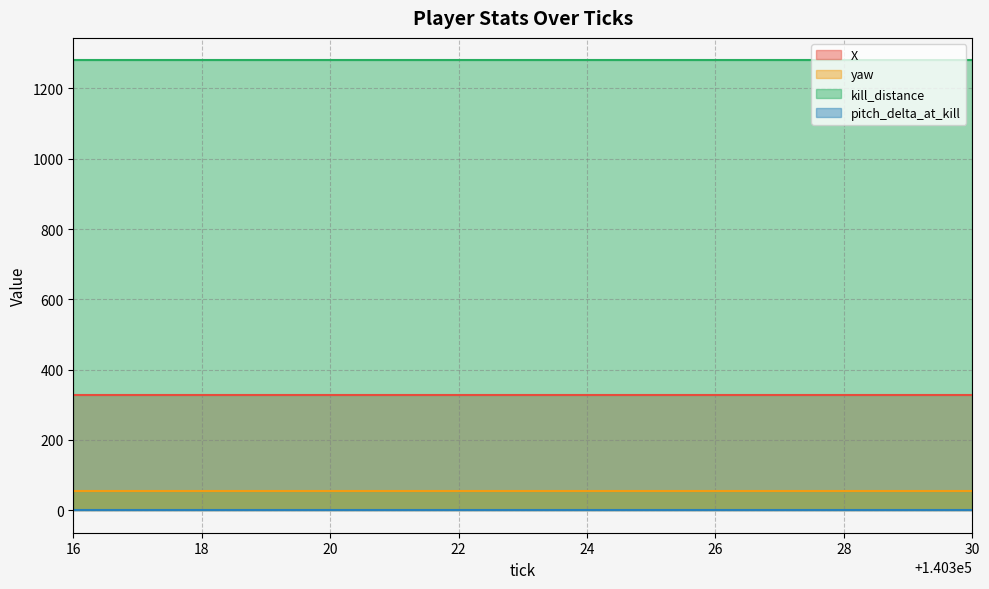

Is it true that kill_distance equals 1279.9 at 140325?

True